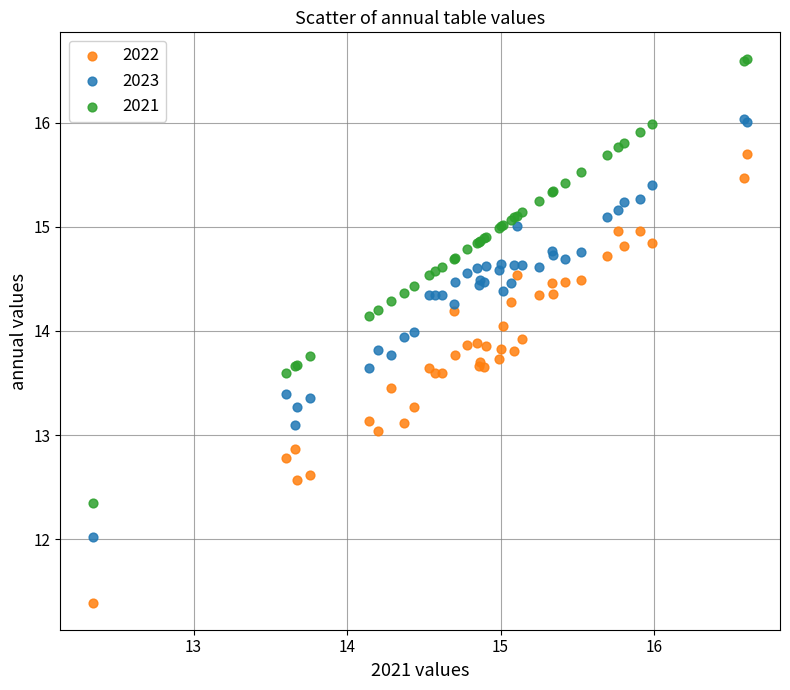

Which series reaches the maximum Y coordinate?

2021